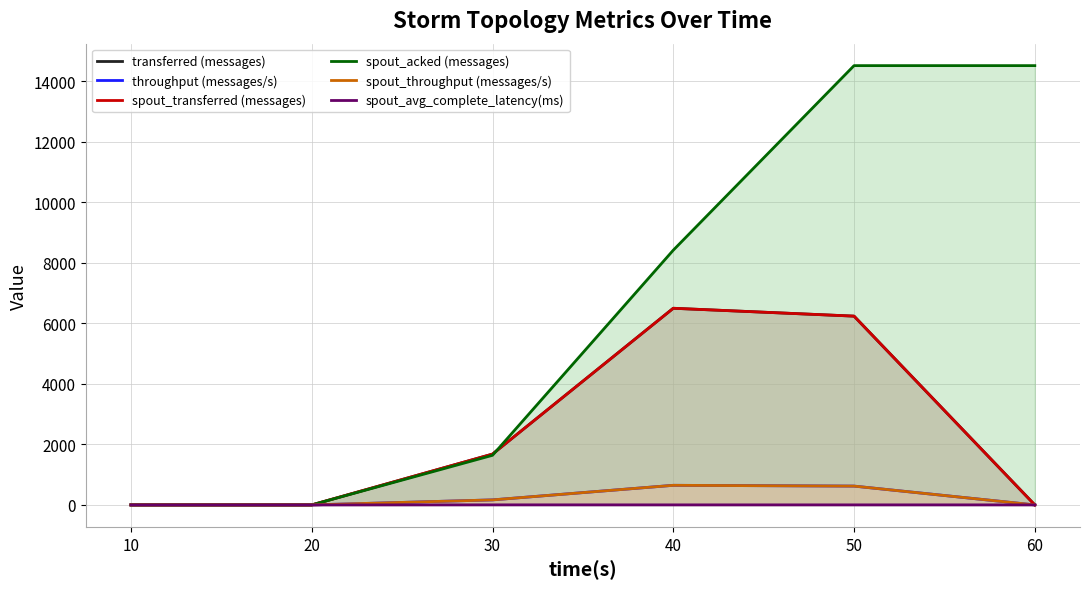

What is the difference between the second highest and second lowest values in the throughput (messages/s) series?

622.0